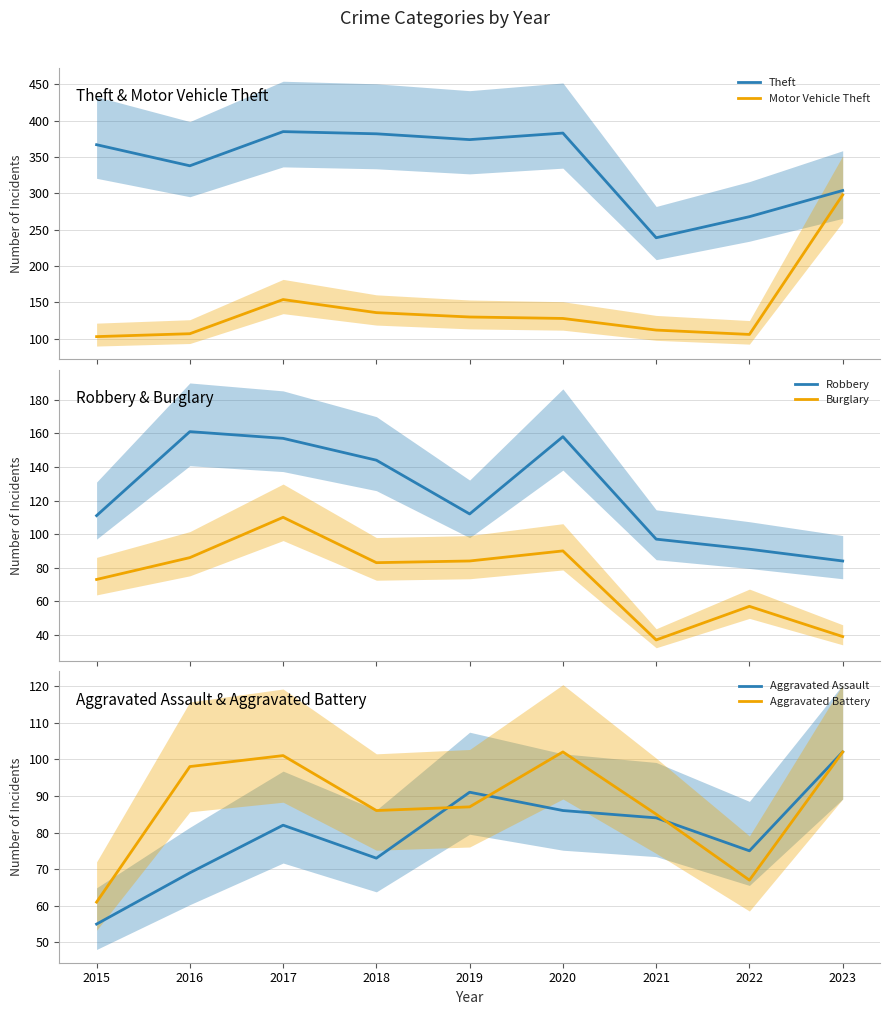

What is the value of the Aggravated Assault point at the 8th from the left?

75